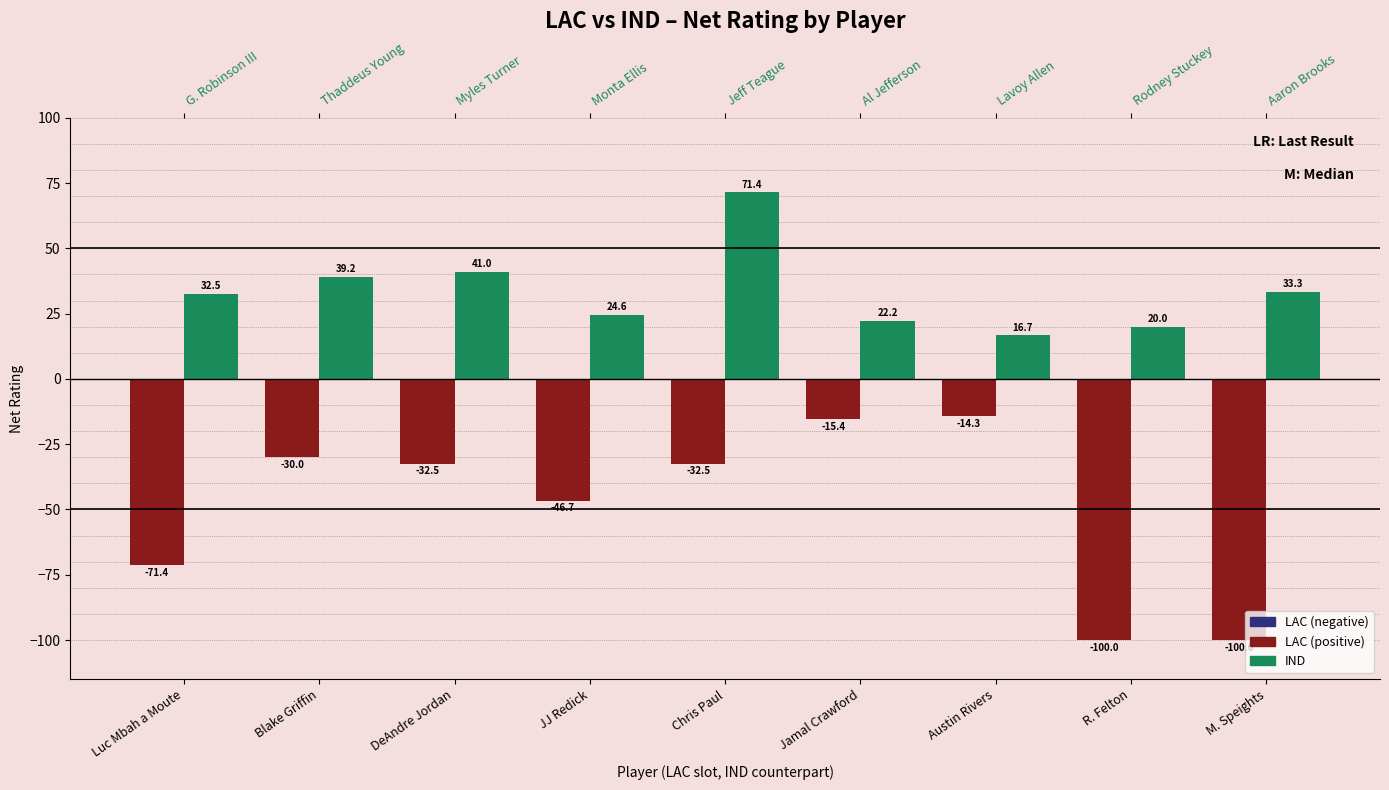

Are the bars grouped side by side (vs. stacked)?

Yes